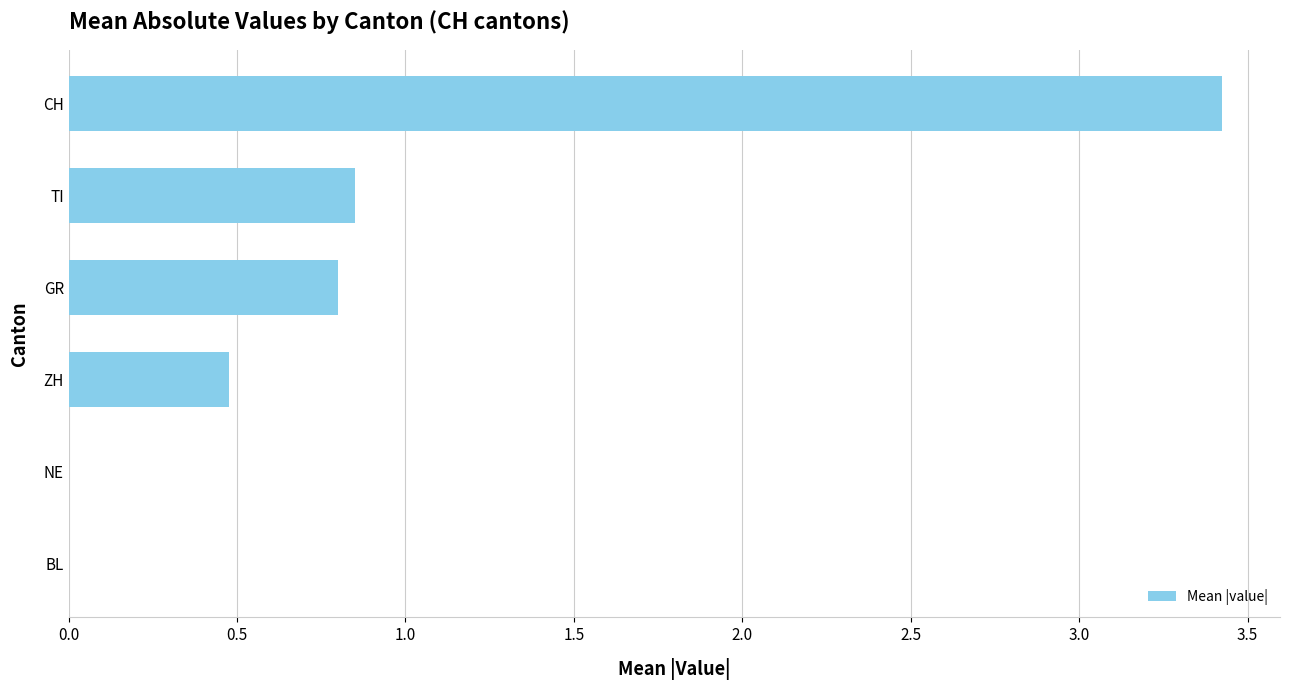

True or false: the data shows 3.4 at CH.

True